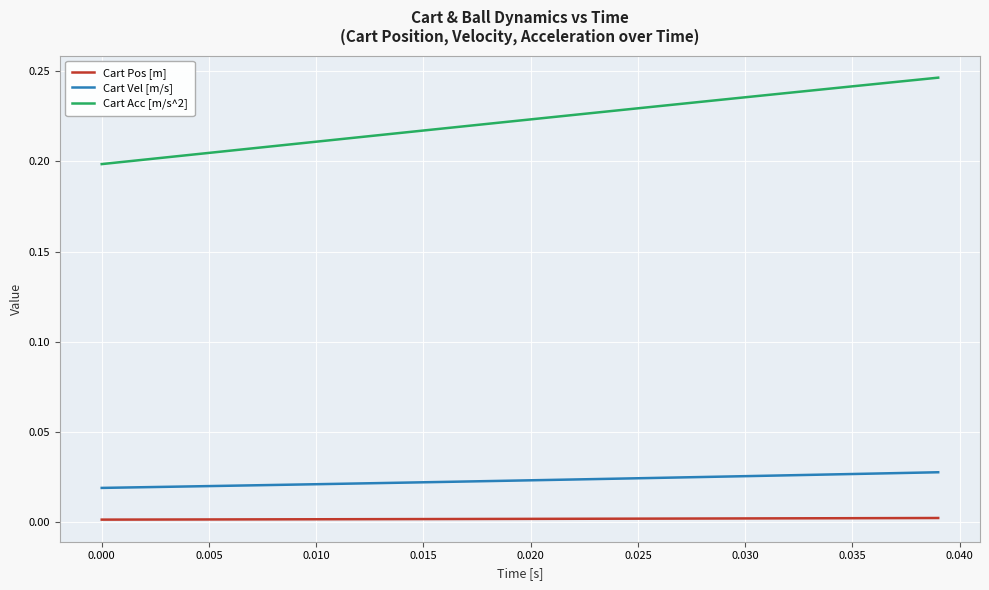

True or false: Cart Vel [m/s] and Cart Pos [m] cross at least once.

False